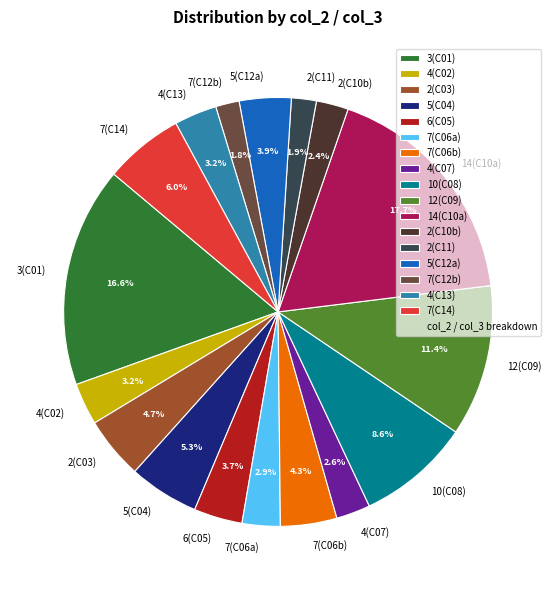

How many segments does this pie chart have?

17